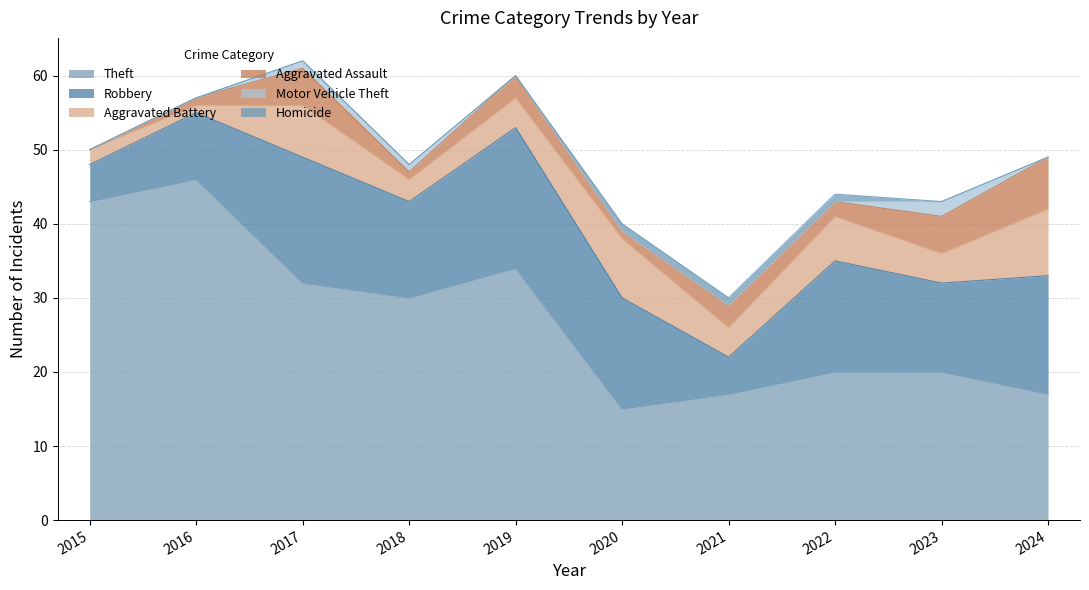

What are all the series names shown in the legend?

Theft, Robbery, Aggravated Battery, Aggravated Assault, Motor Vehicle Theft, Homicide